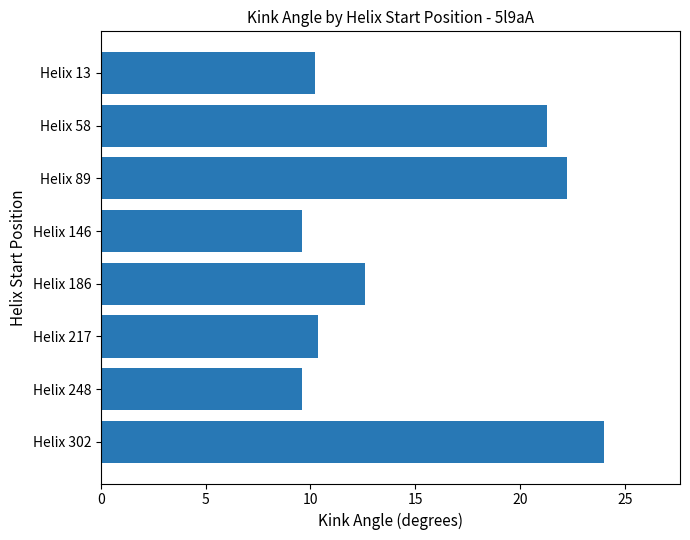

What is the approximate value at Helix 217?

10.4